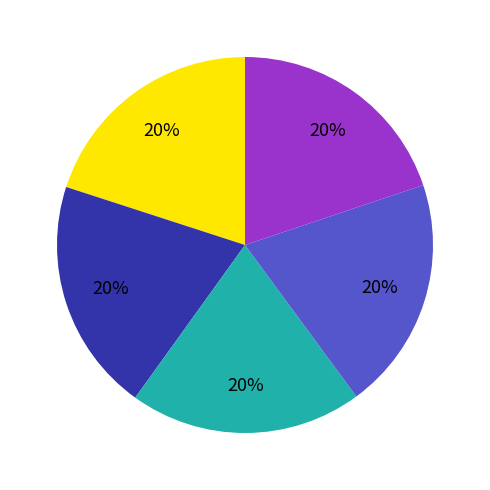

Is there a majority slice in this chart?

No